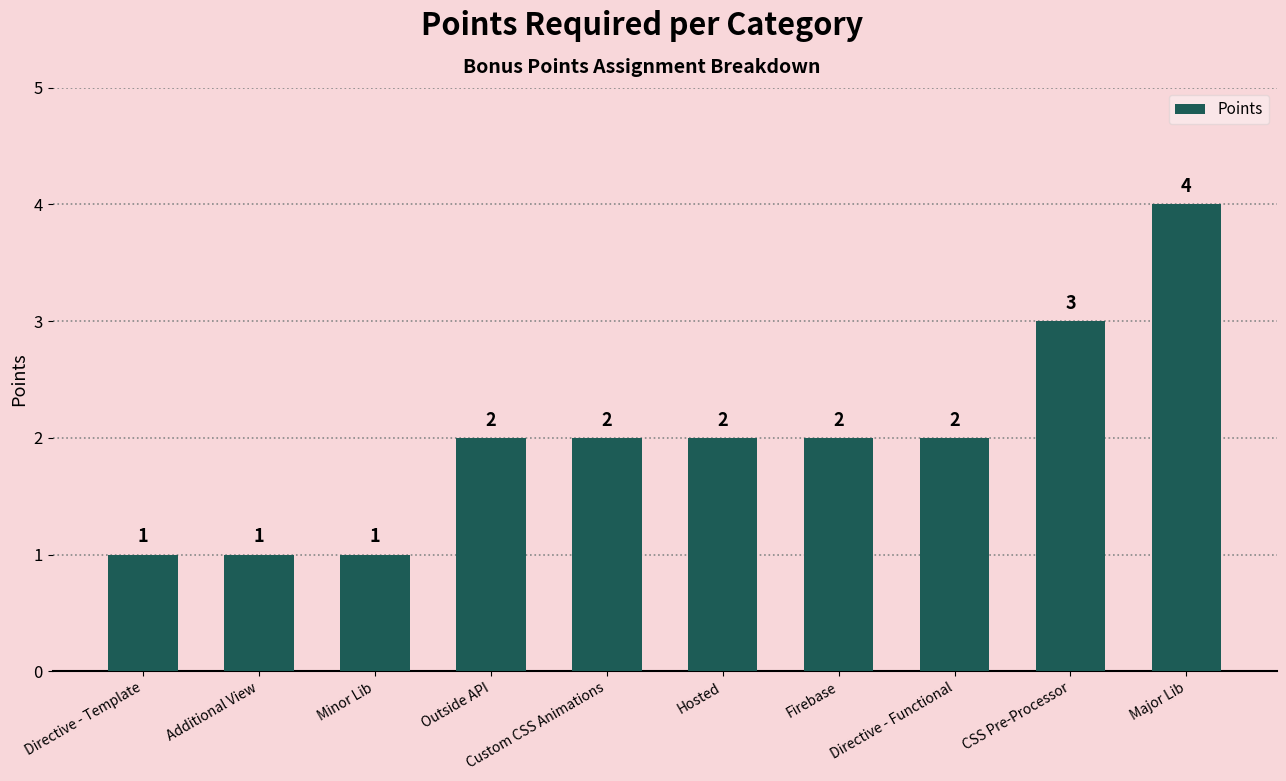

What value does the data have at Major Lib?

4